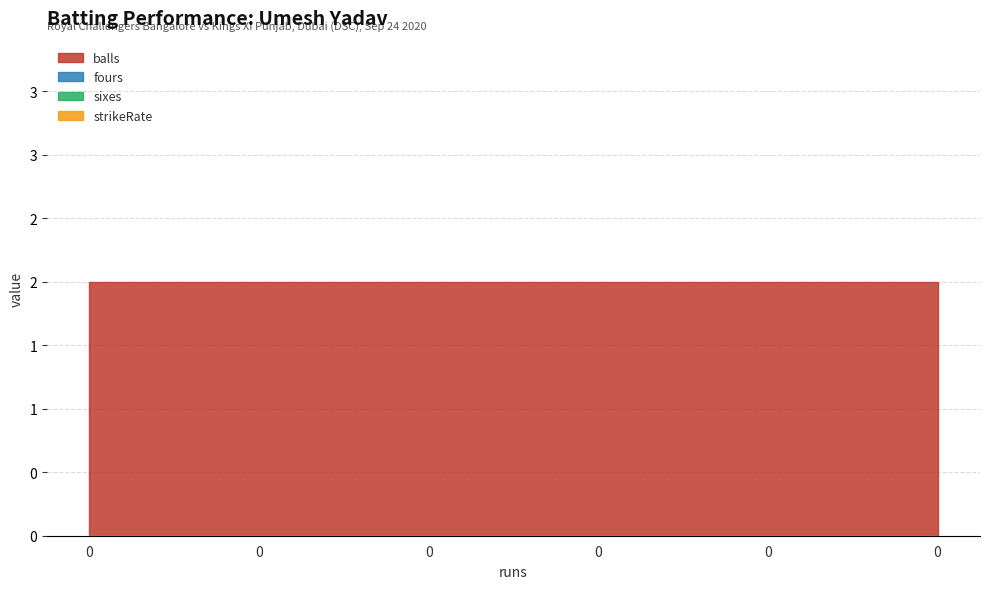

How many categories are shown in the chart?

6